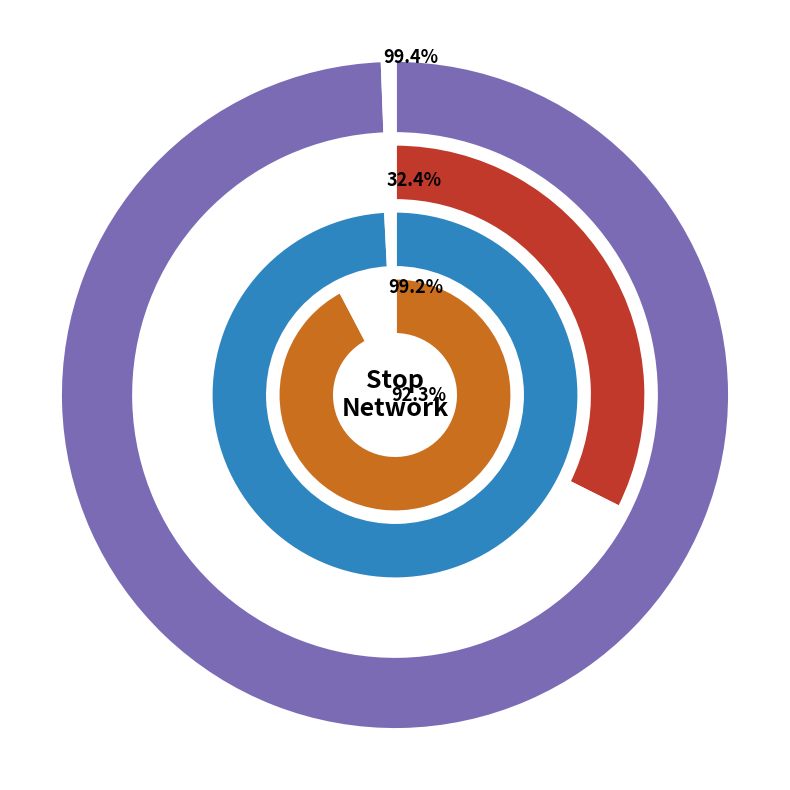

Does Stop 6 account for over 50% of the chart?

No